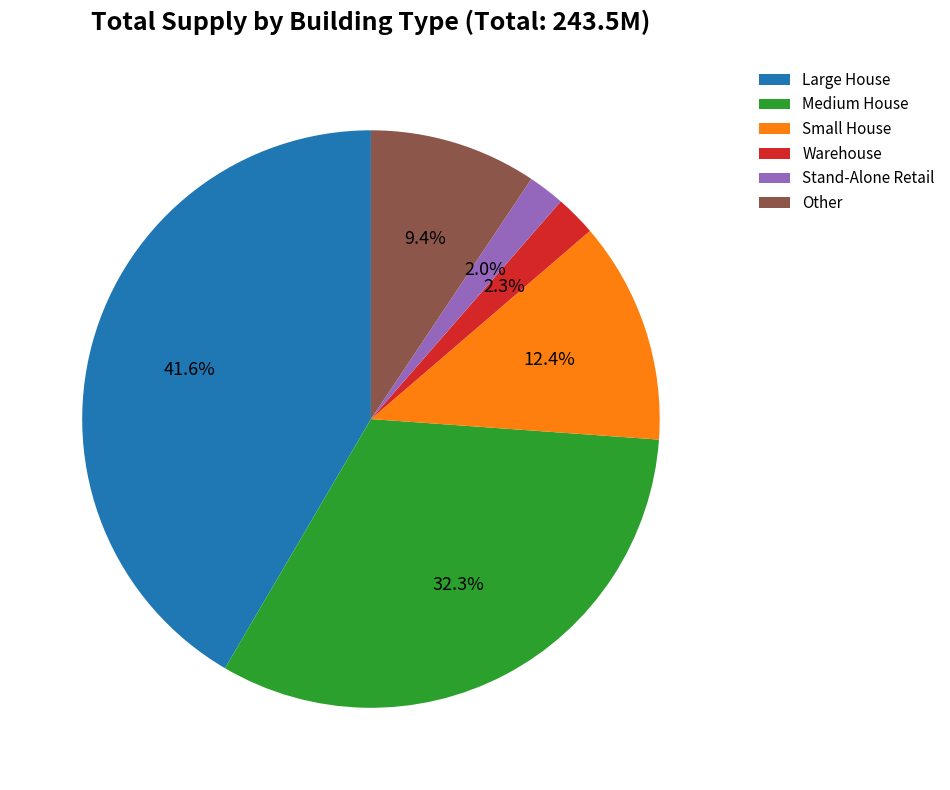

Count the number of slices in the pie.

6